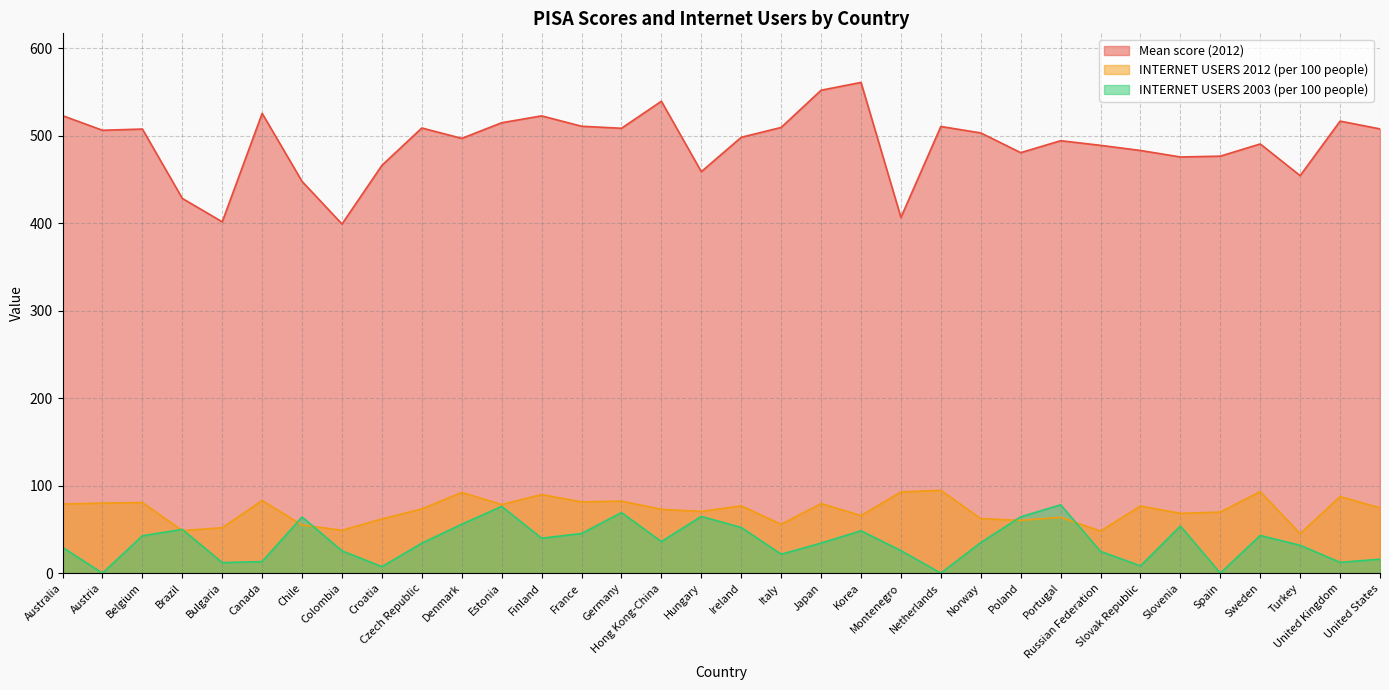

How many intersections are there between INTERNET USERS 2012 (per 100 people) and INTERNET USERS 2003 (per 100 people)?

6